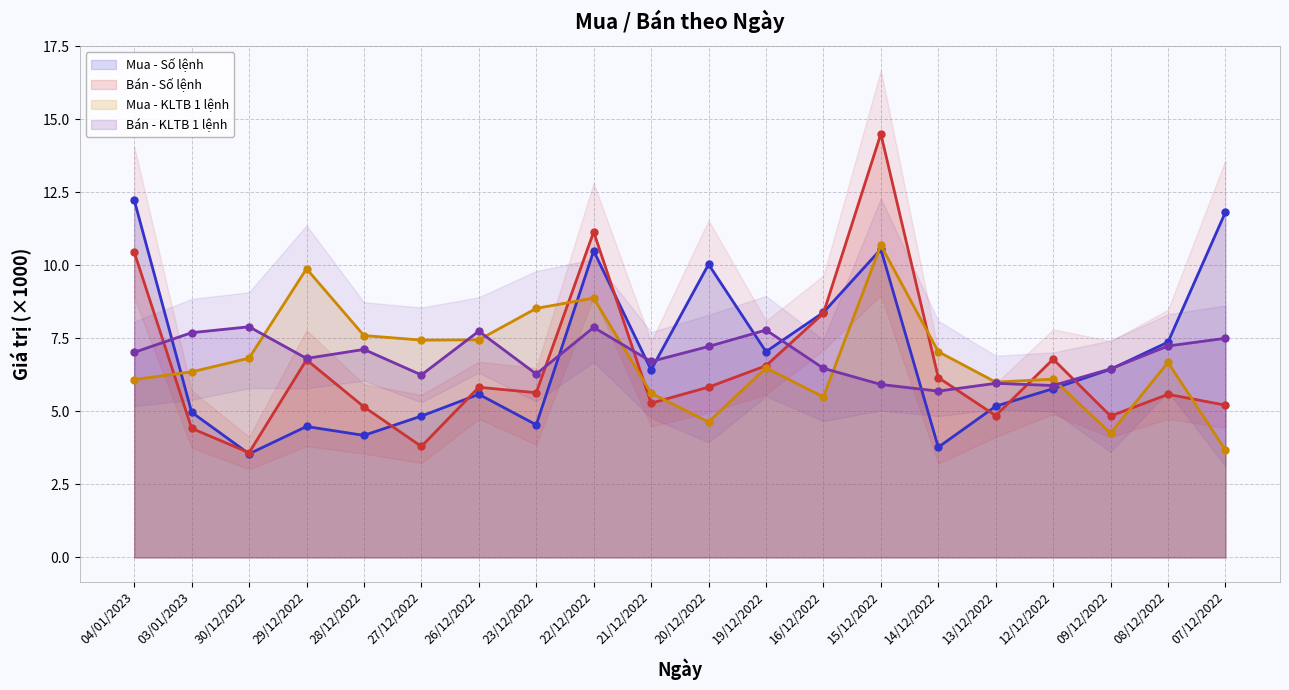

What is the total value across all series at 29/12/2022?

27.9